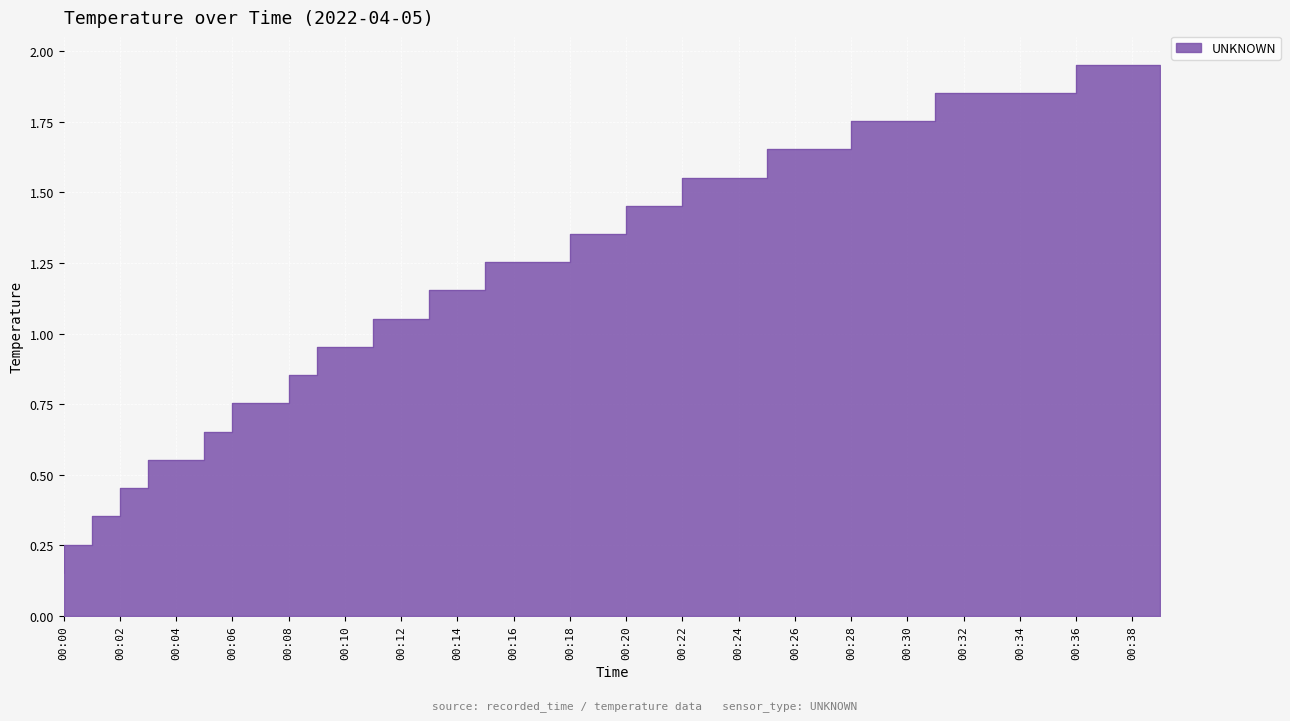

At which label is the value closest to 1?

00:10